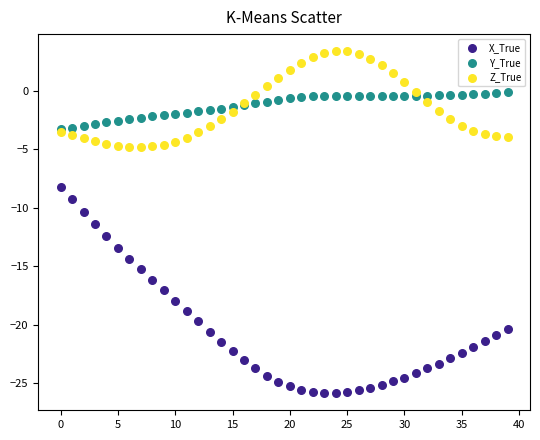

Which series reaches the maximum Y coordinate?

Z_True